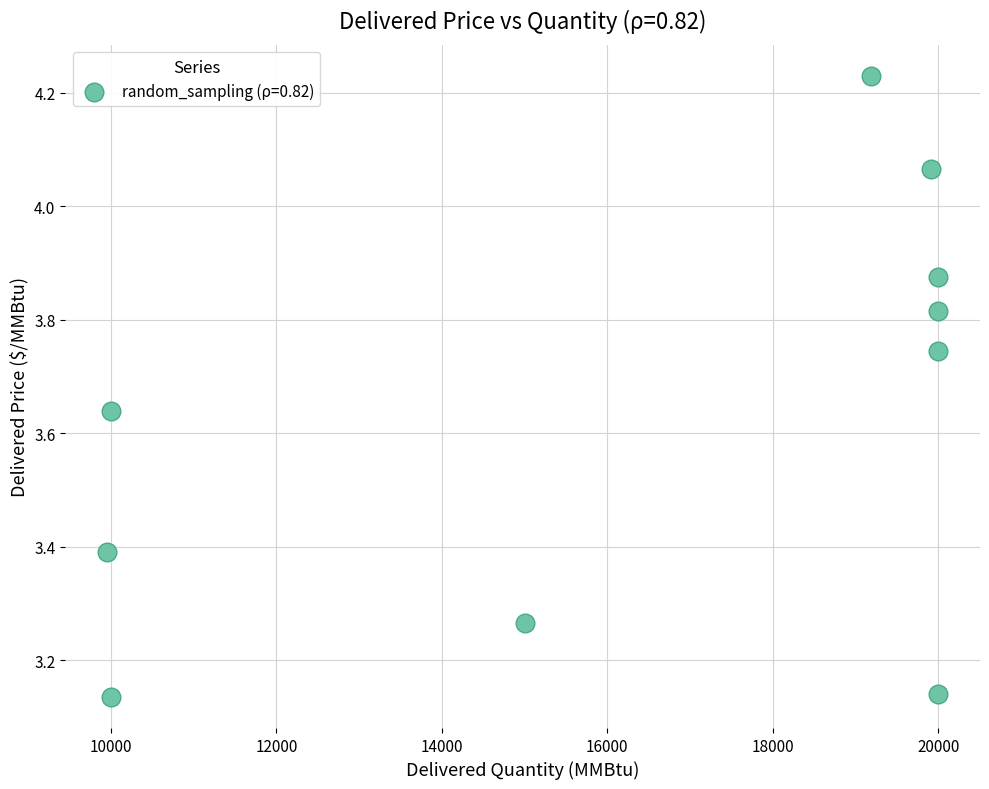

What is the range of X values (max minus min)?

10049.0